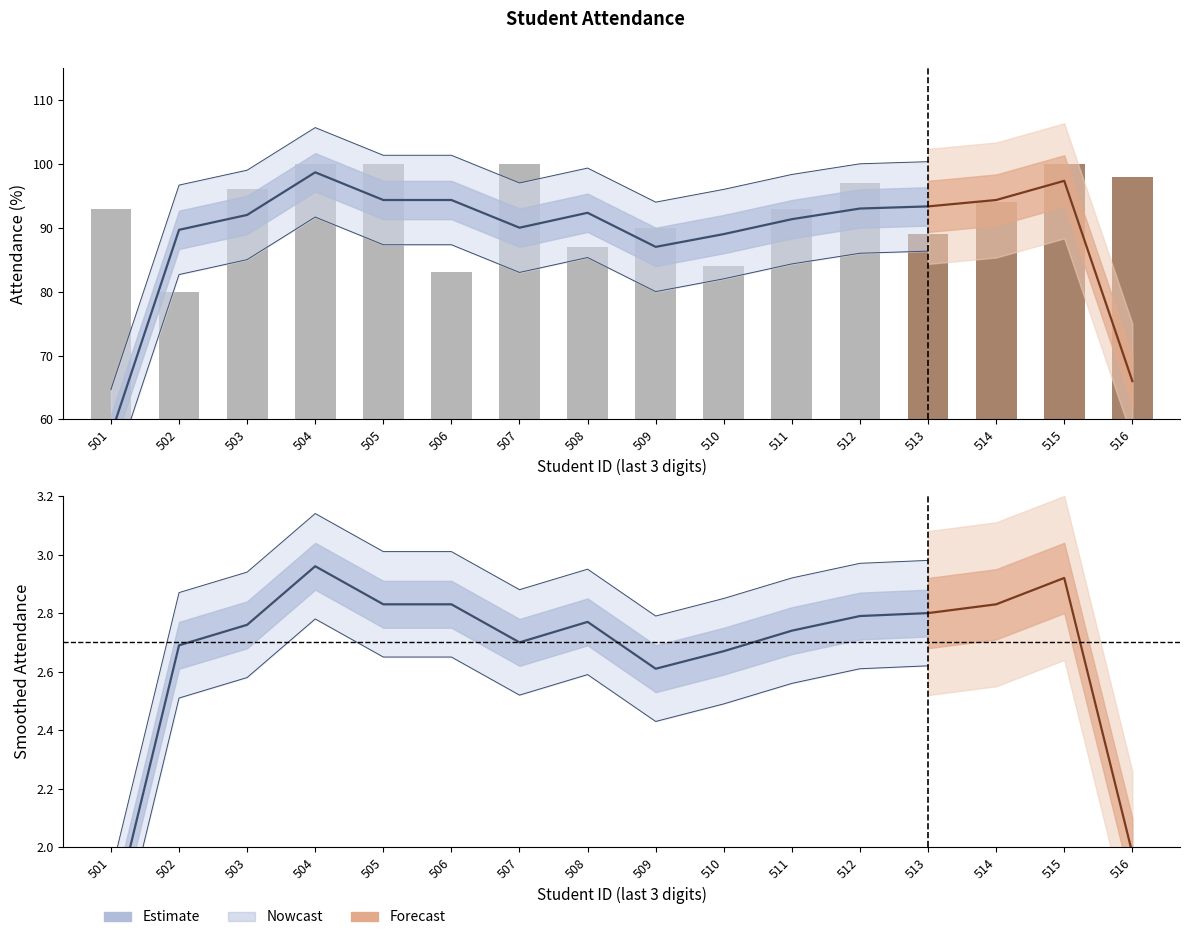

Reading left to right, extract all data points from this chart.

57.7	89.7	92.0	98.7	94.3	94.3	90.0	92.3	87.0	89.0	91.3	93.0	93.3